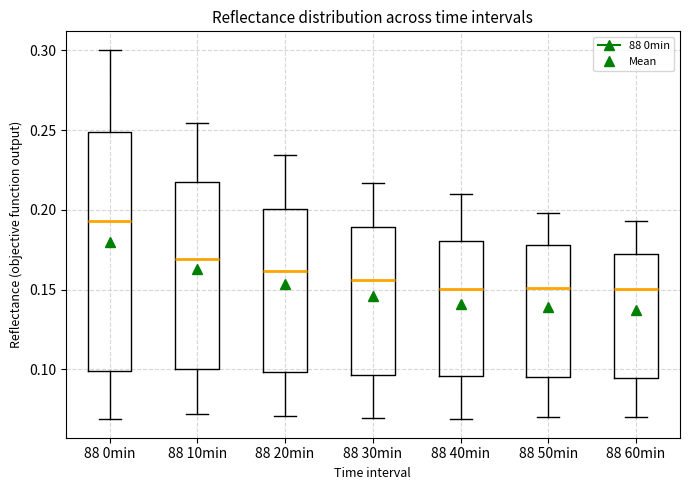

Reading left to right, read every box against the y-axis: the position of its median line, the range the box covers, and the ends of its whiskers. The values are not printed on the chart, so give them approximately, as read against the axis.

88 0min: median 0.195, box 0.100 to 0.250, whiskers 0.070 to 0.300
88 10min: median 0.170, box 0.100 to 0.215, whiskers 0.070 to 0.255
88 20min: median 0.160, box 0.100 to 0.200, whiskers 0.070 to 0.235
88 30min: median 0.155, box 0.095 to 0.190, whiskers 0.070 to 0.215
88 40min: median 0.150, box 0.095 to 0.180, whiskers 0.070 to 0.210
88 50min: median 0.150, box 0.095 to 0.180, whiskers 0.070 to 0.200
88 60min: median 0.150, box 0.095 to 0.170, whiskers 0.070 to 0.195